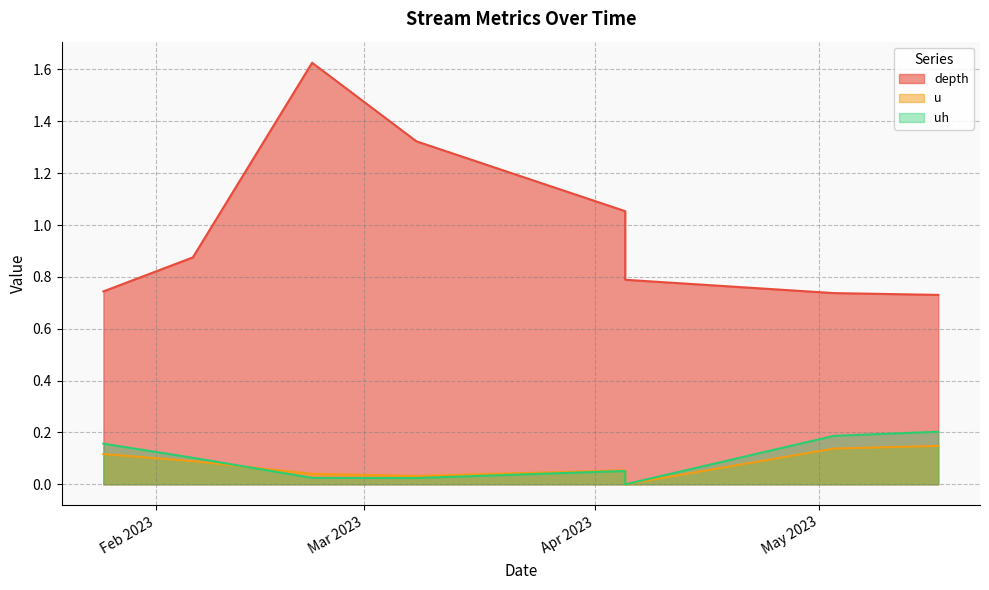

How many series are shown in this chart?

3